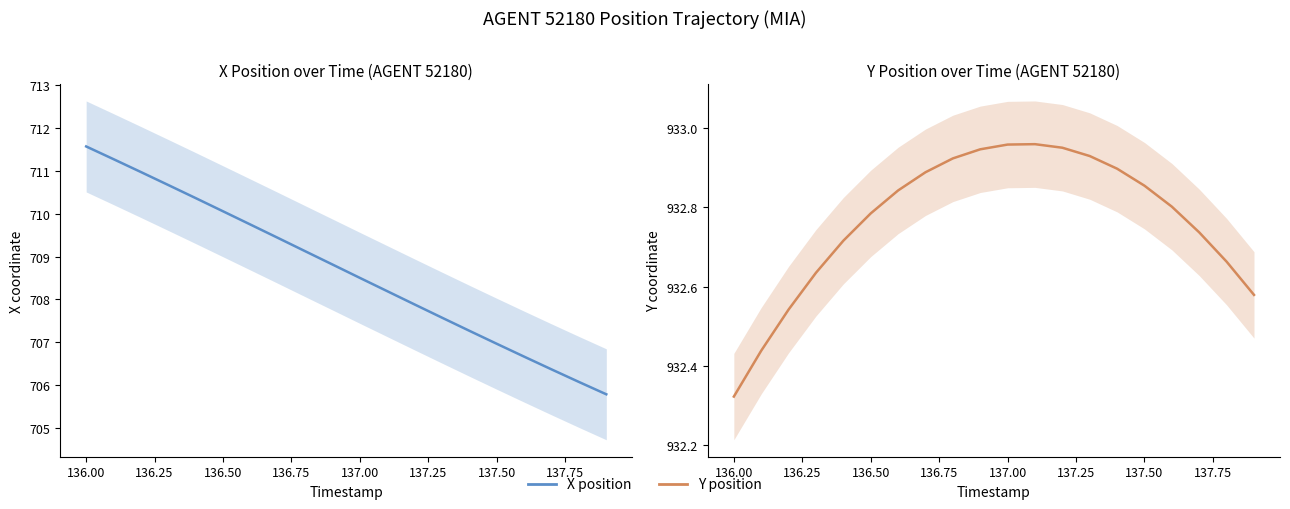

Rank the series by their average value, from lowest to highest.

X position, Y position